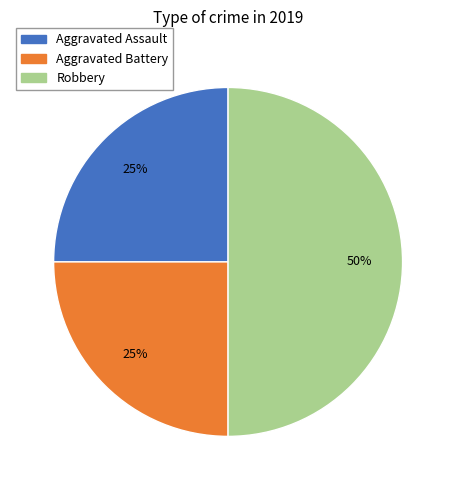

Is the sum of Robbery and Aggravated Battery greater than half?

Yes